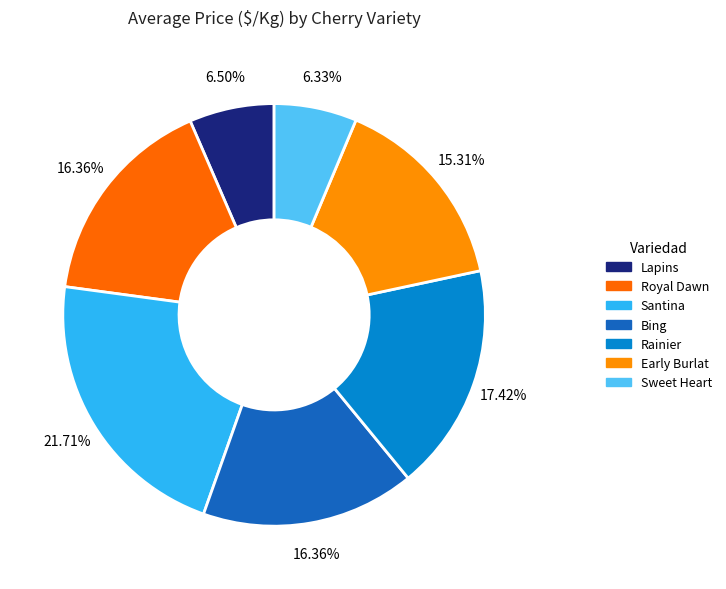

Count the number of slices in the pie.

7